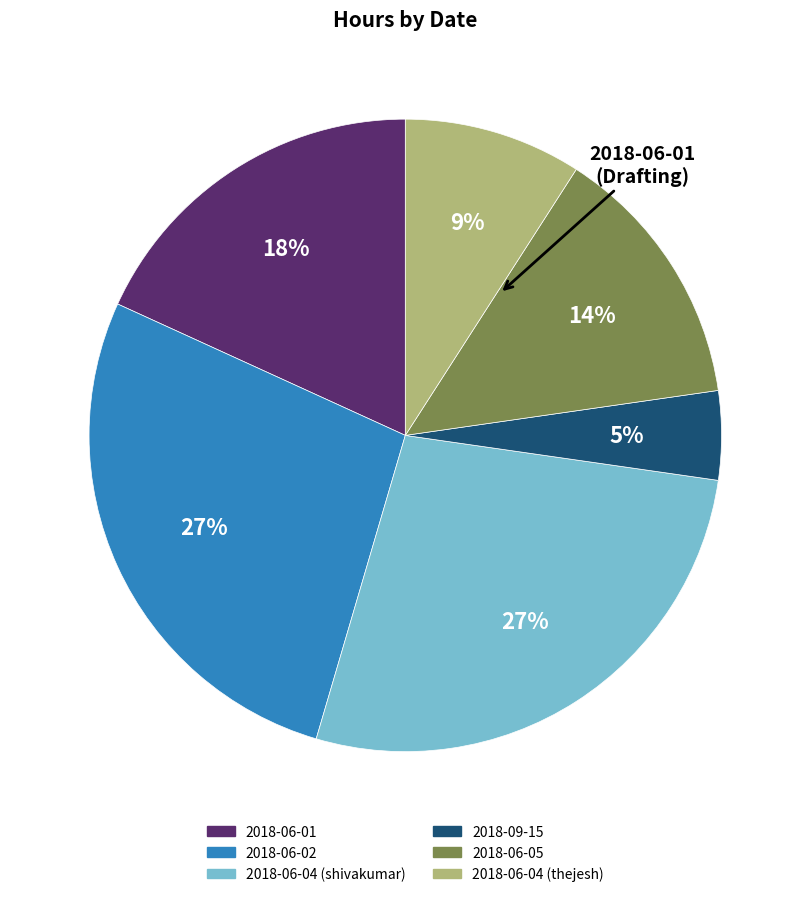

The 2018-06-01 slice represents 18% of the pie. True or false?

True